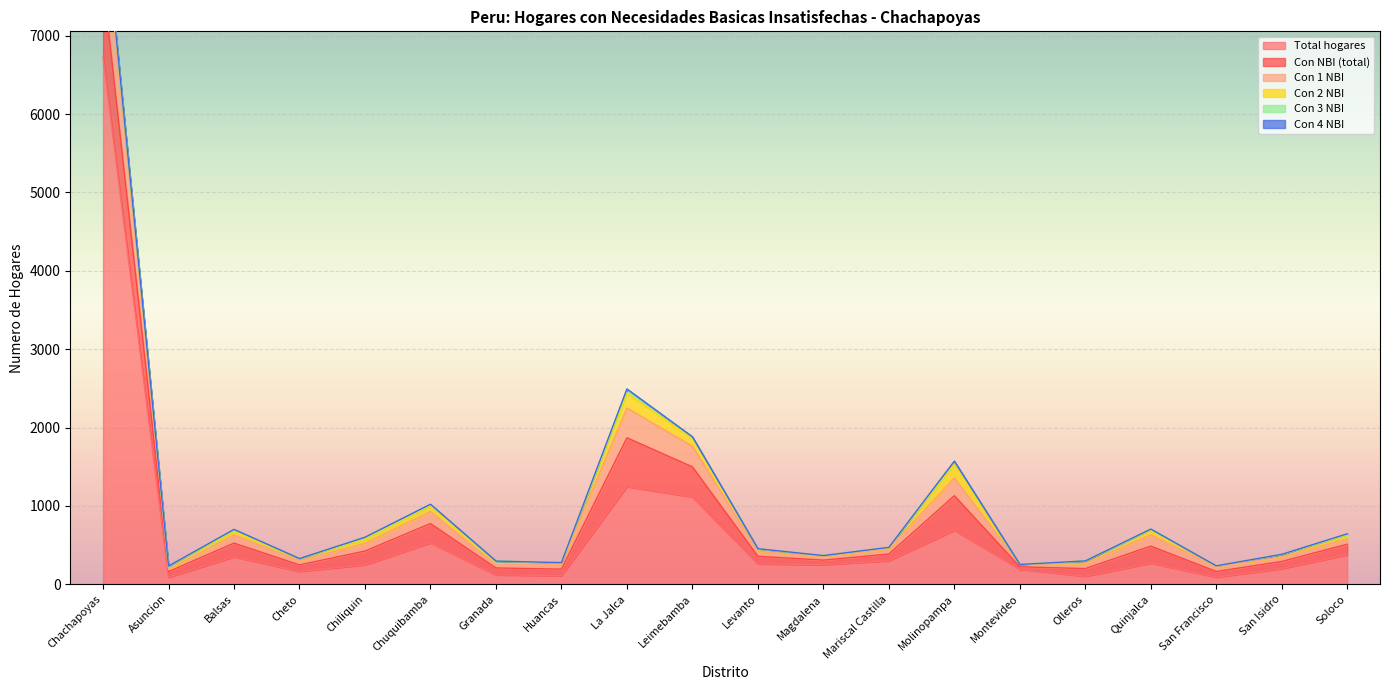

True or false: Total hogares and Con 3 NBI cross at least once.

False